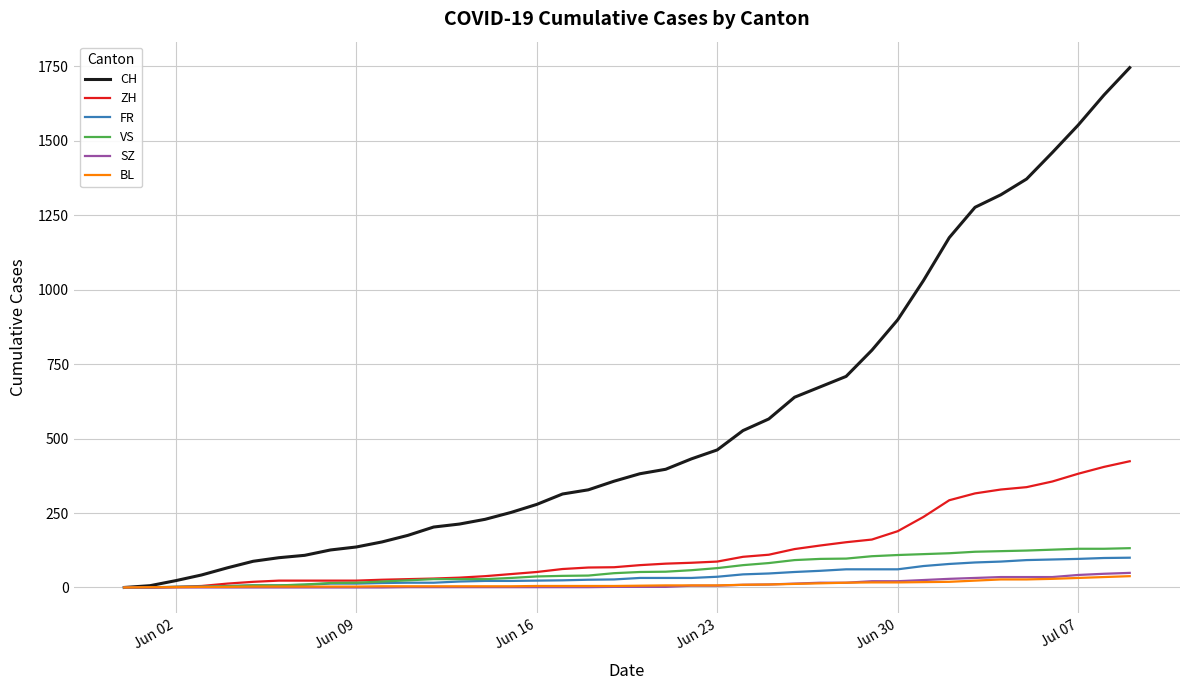

What is the maximum value shown in the chart?

1746